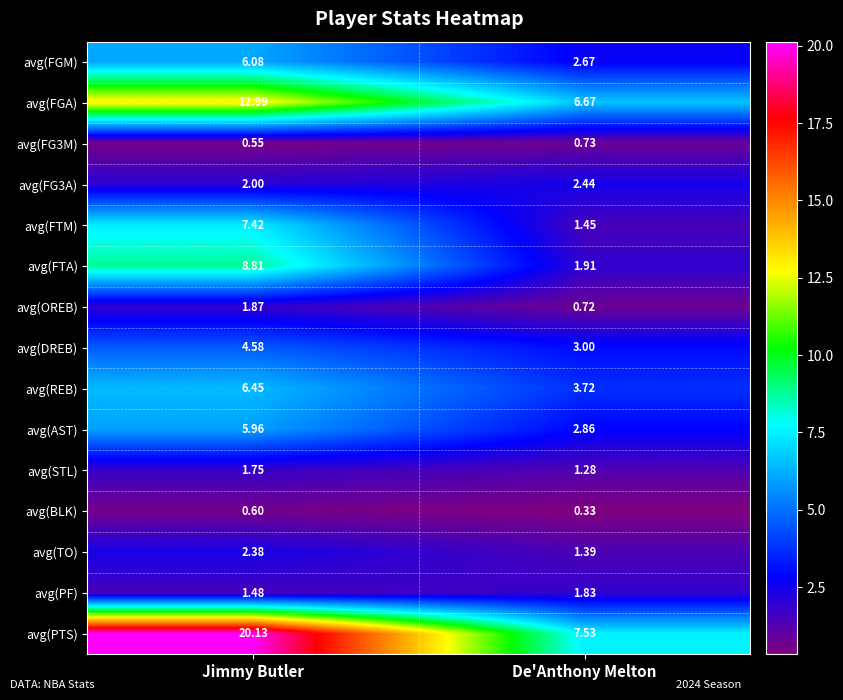

Which label corresponds to the smallest value in the chart?

De'Anthony Melton